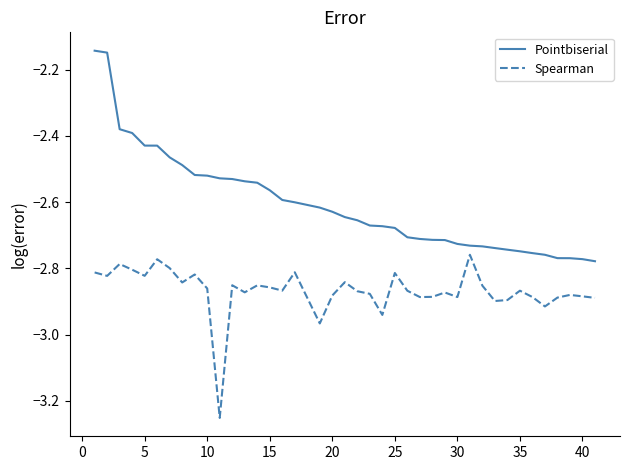

True or false: Spearman and Pointbiserial intersect in this chart.

False